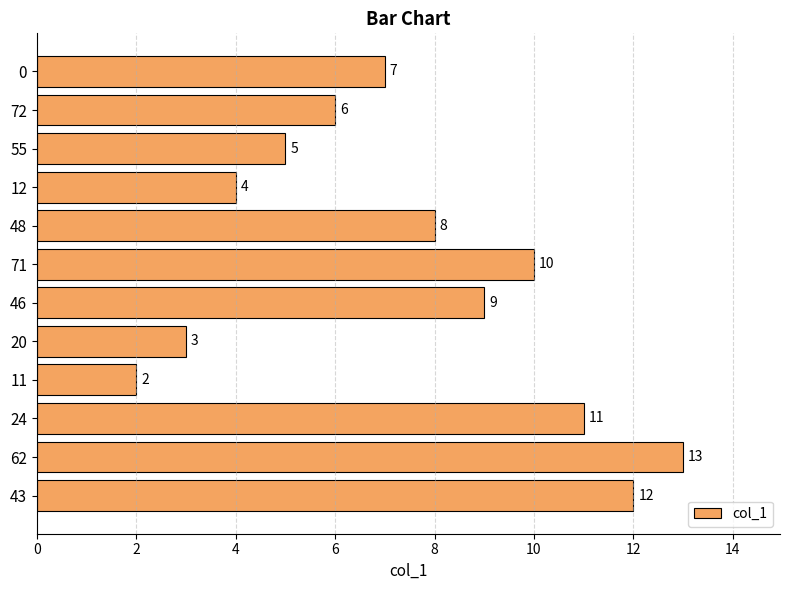

How many data points are less than 8?

6